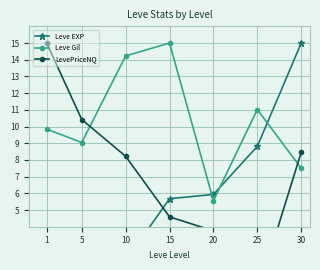

Count the number of data series in this chart.

3